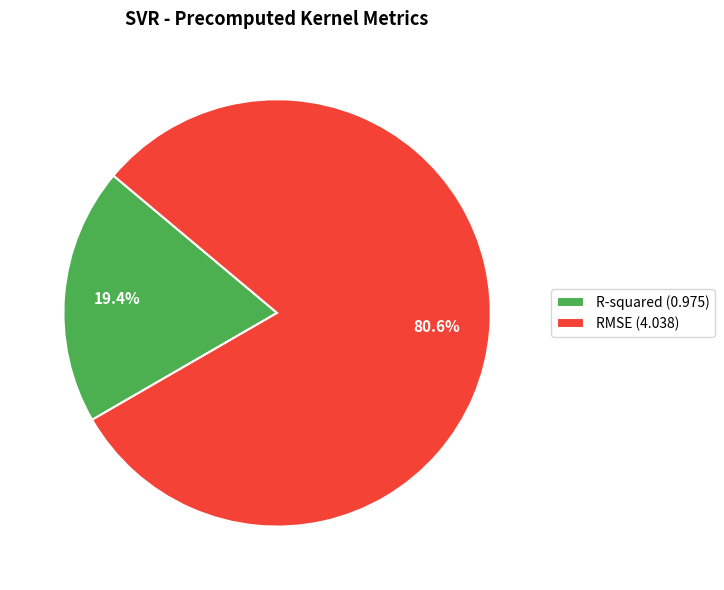

Which category has the biggest portion of the pie?

RMSE